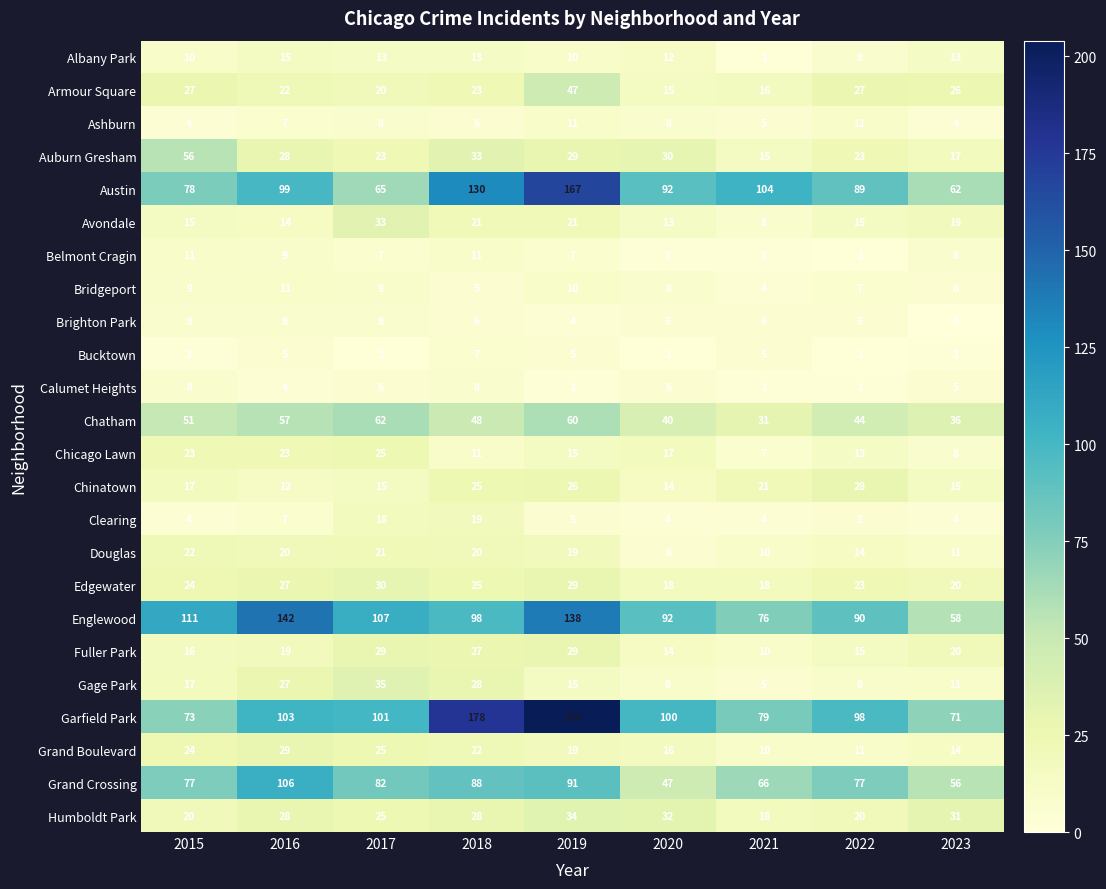

What is the difference between the maximum and second lowest values in the Auburn Gresham series?

39